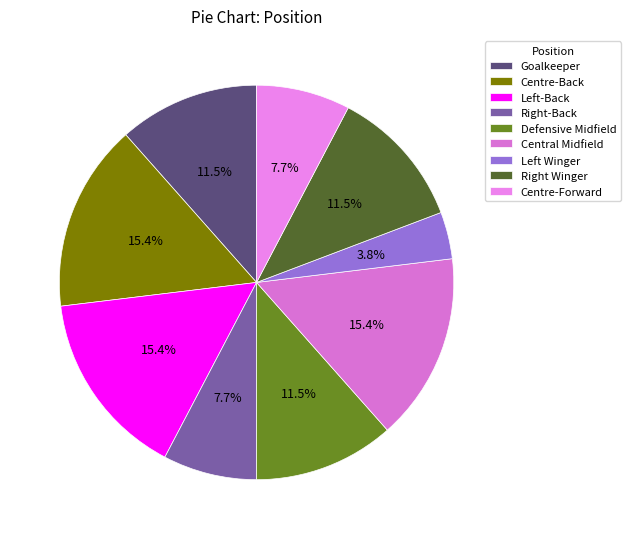

What is the largest slice in the pie chart?

Centre-Back